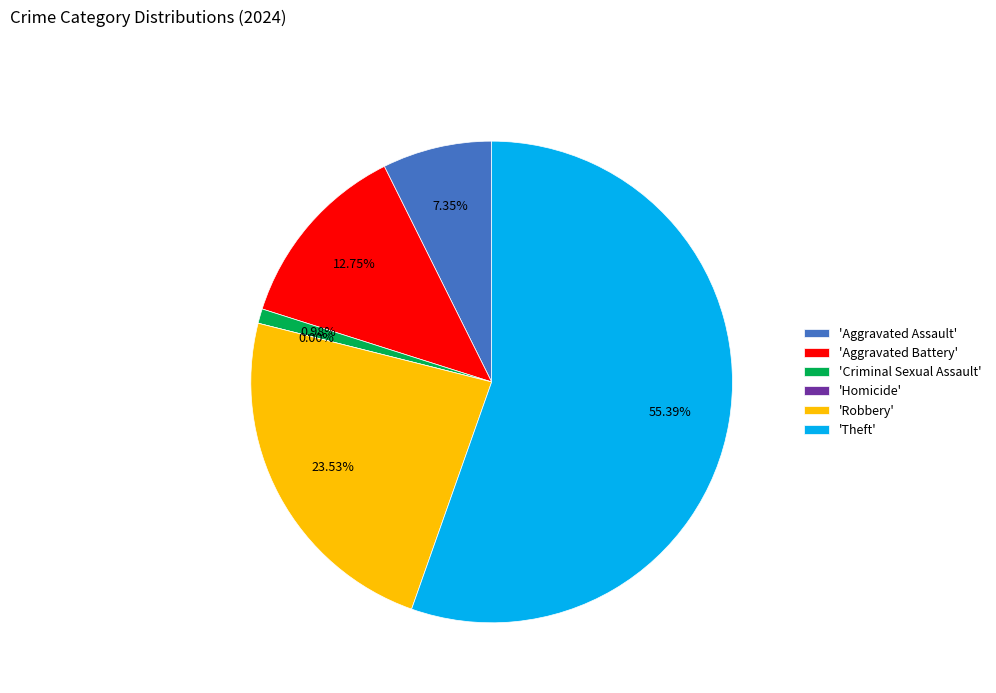

To the nearest percent, what portion does Criminal Sexual Assault represent?

1%